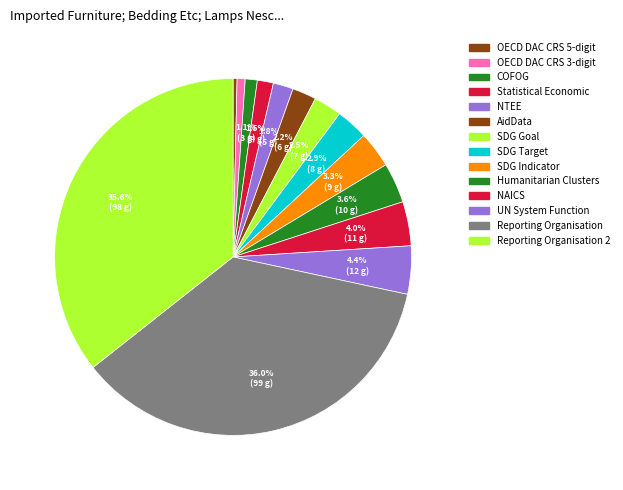

To the nearest percent, what is the average slice percentage?

7%